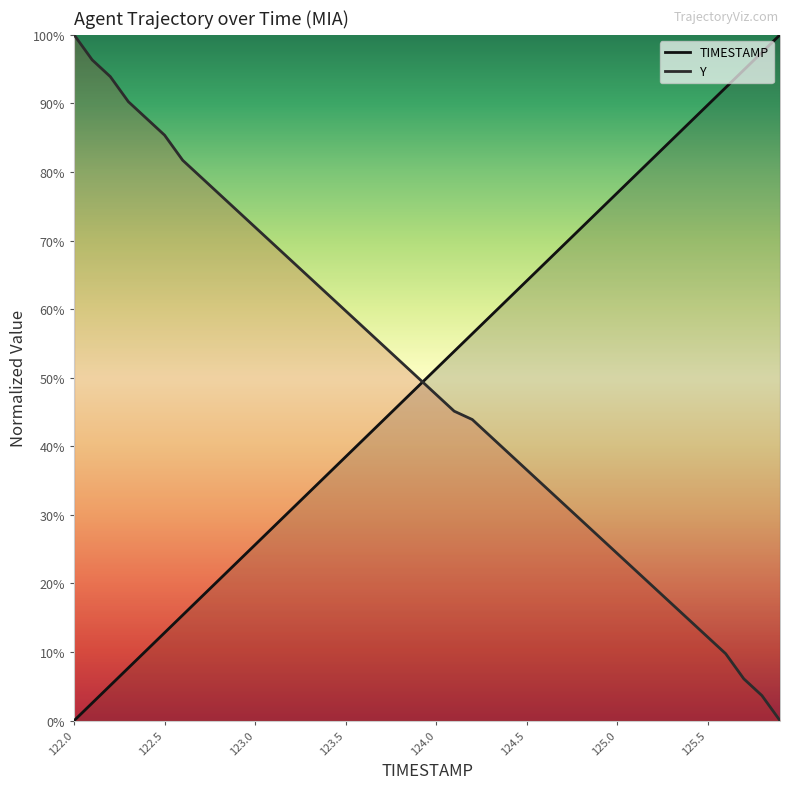

Where is Y nearest to the value 0?

125.9